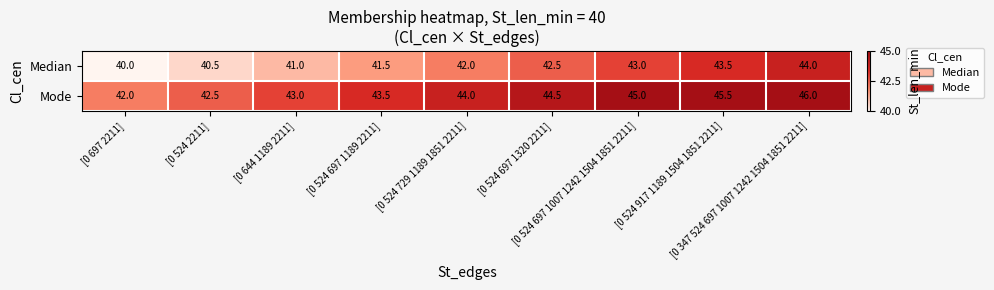

Count the Median values in the range 41 to 43.

5